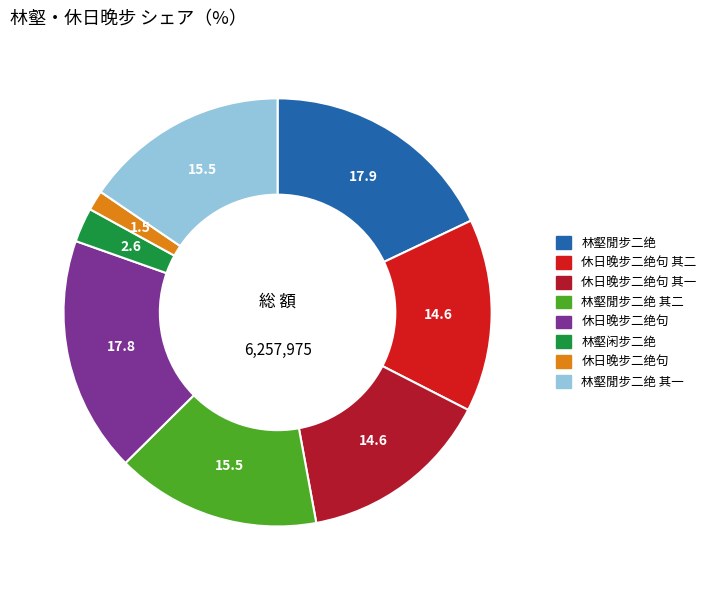

How many segments does this pie chart have?

8